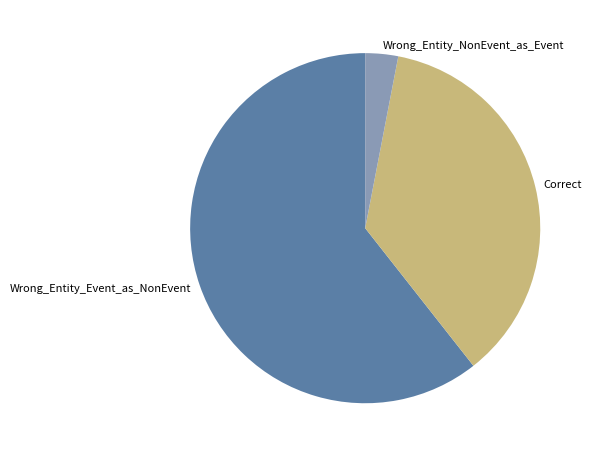

Is there any slice that represents more than half of the pie?

Yes